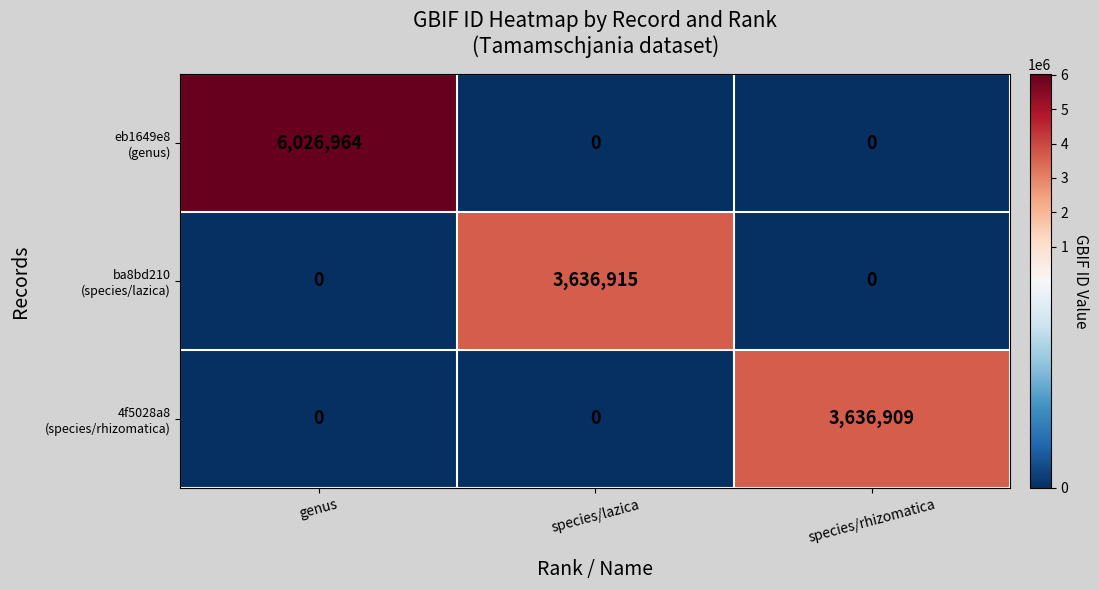

What is the difference between the highest and lowest values at genus?

6026964